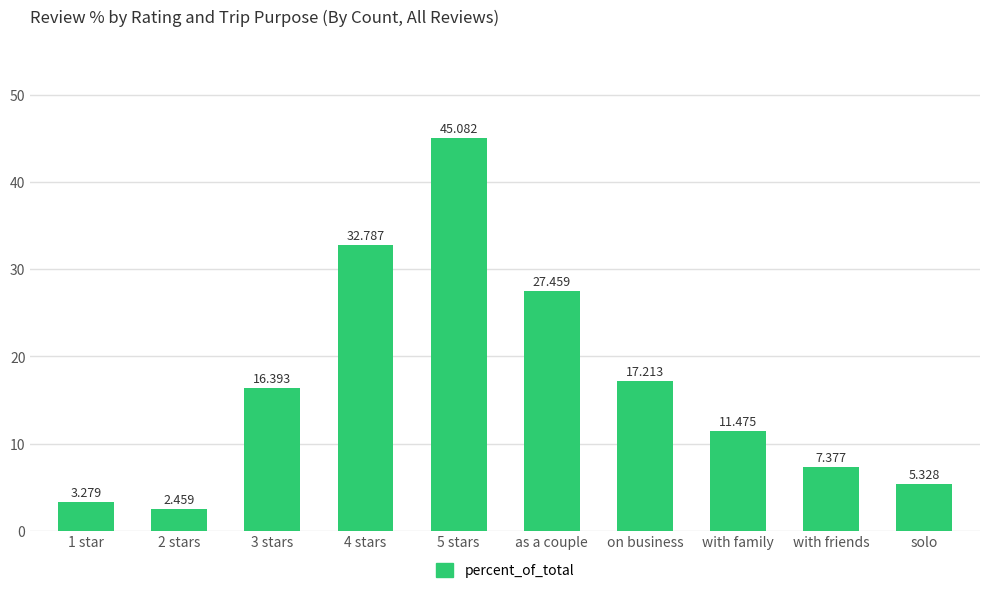

Read the value at on business.

17.2